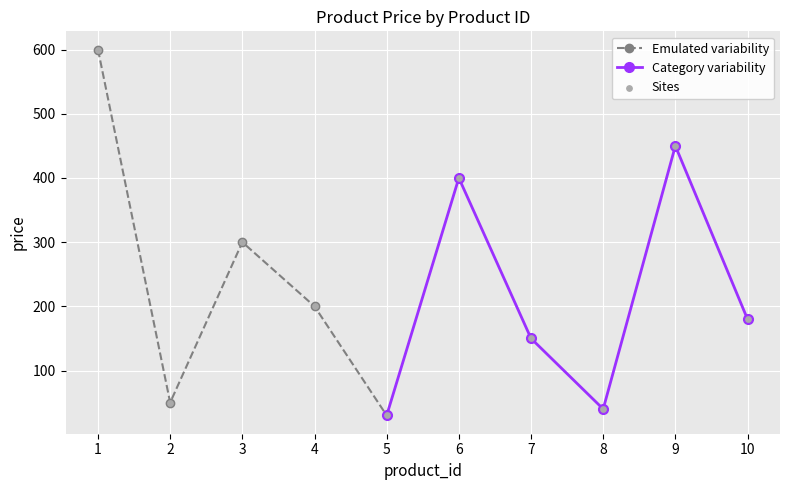

Approximately how many times larger is the value at 3 compared to 7?

2.0